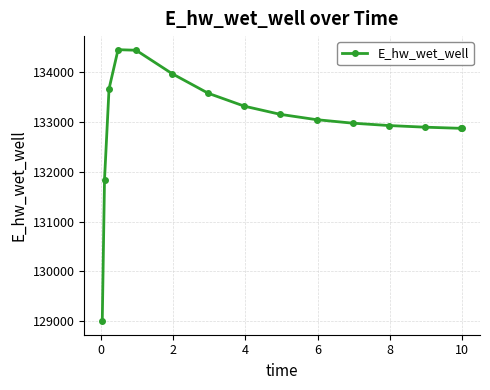

What is the smallest value displayed?

129003.8